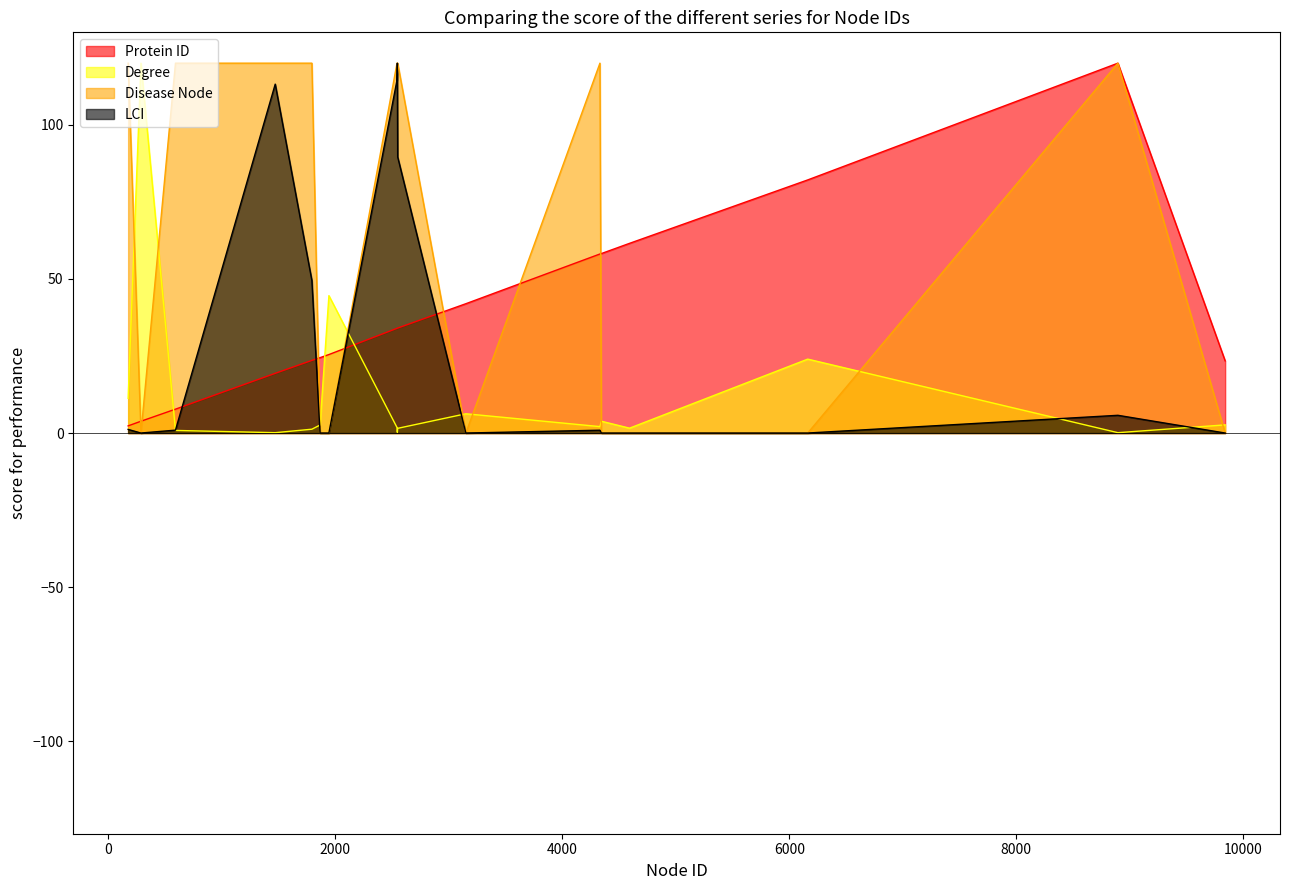

What is the sum of all Degree values?

224.6